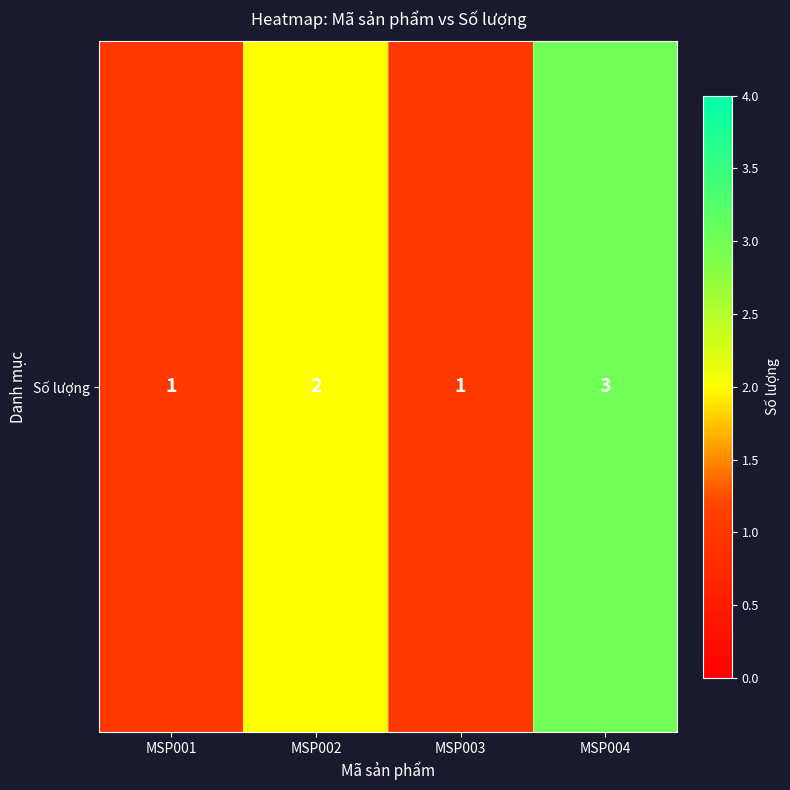

How many values are below 2?

2